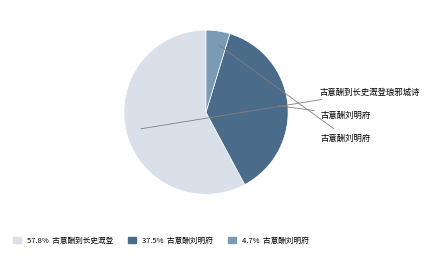

Does any single category account for the majority?

Yes